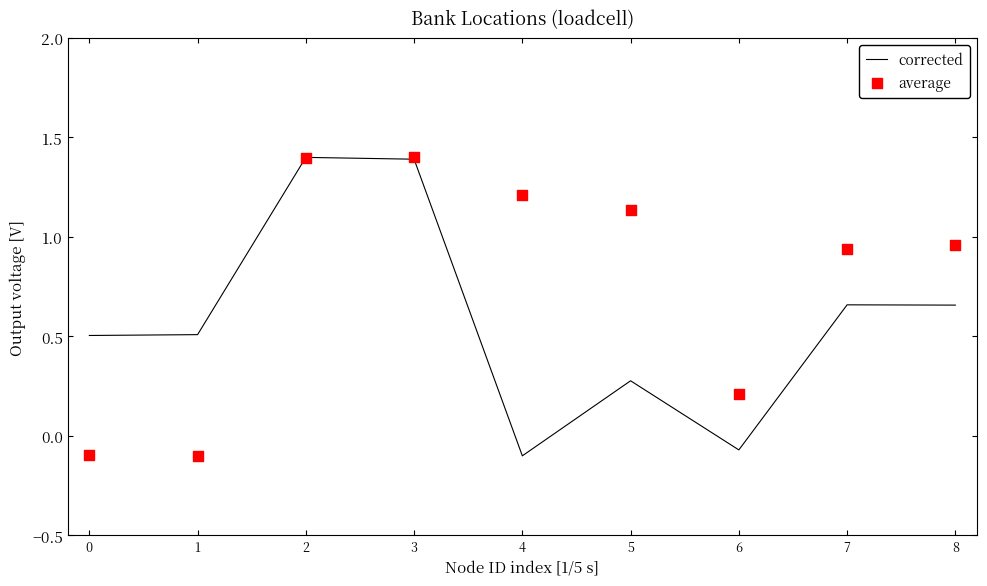

Which series reaches the maximum Y coordinate?

corrected